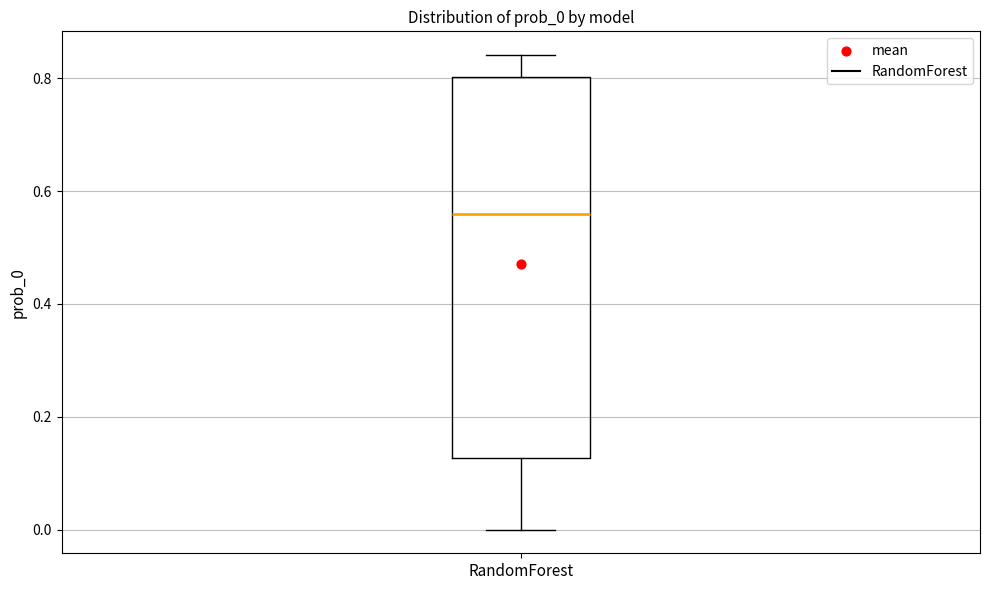

Where is the lower edge of the box for RandomForest on the y-axis? The values are not printed on the chart, so give them approximately, as read against the axis.

0.12